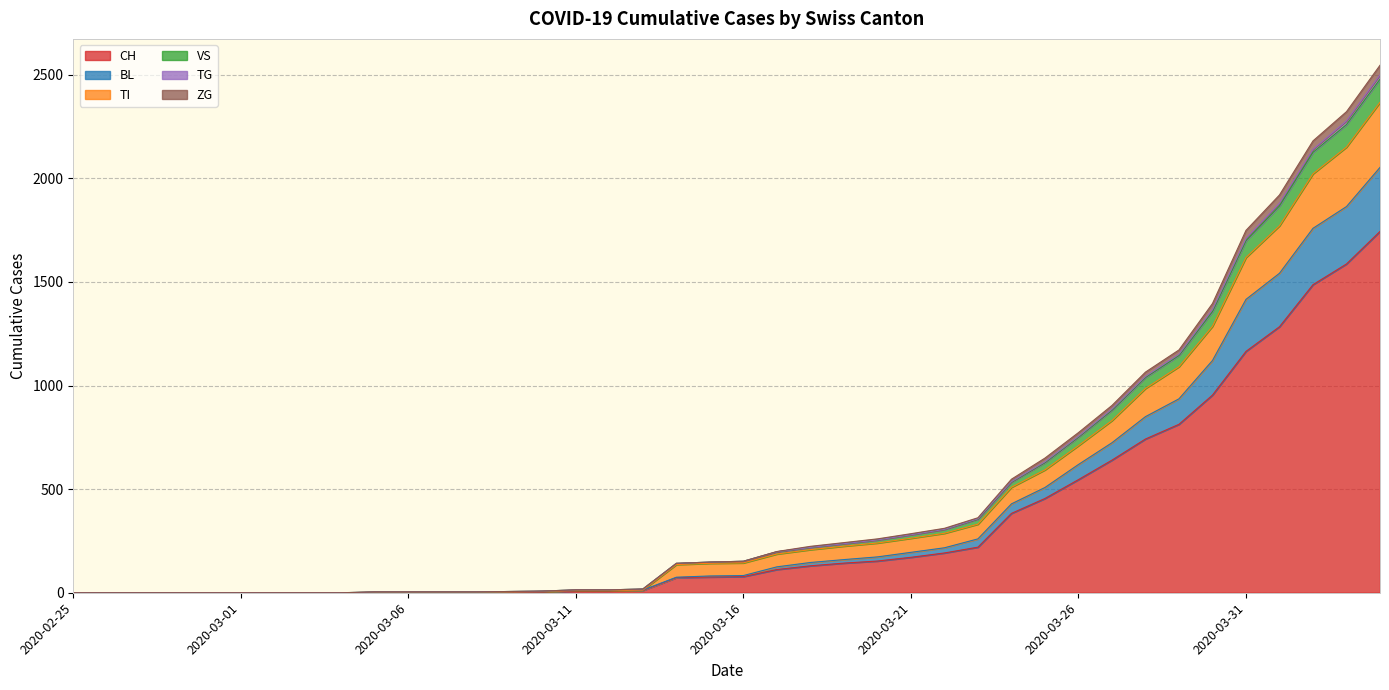

The value of CH at 2020-03-24 is 383. True or false?

True